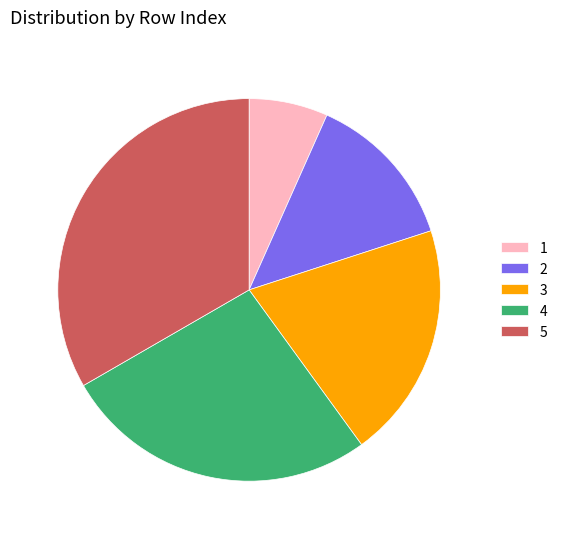

Do 4 and 3 together represent more than half of the pie?

No